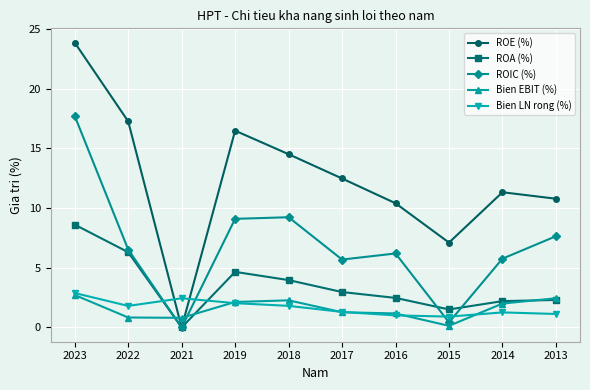

How many data points in ROA (%) are above 2?

8